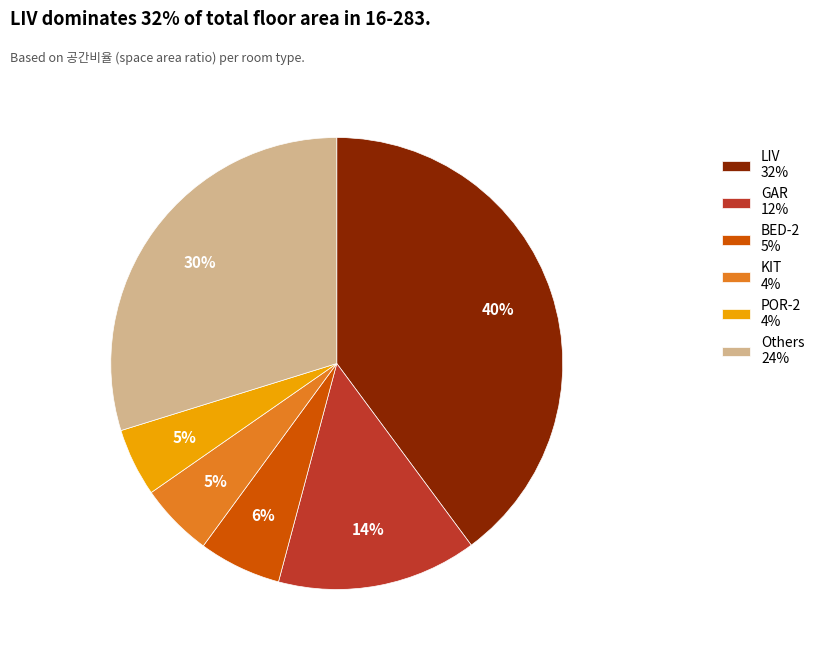

Do LIV 32% and BED-2 5% together represent more than half of the pie?

No